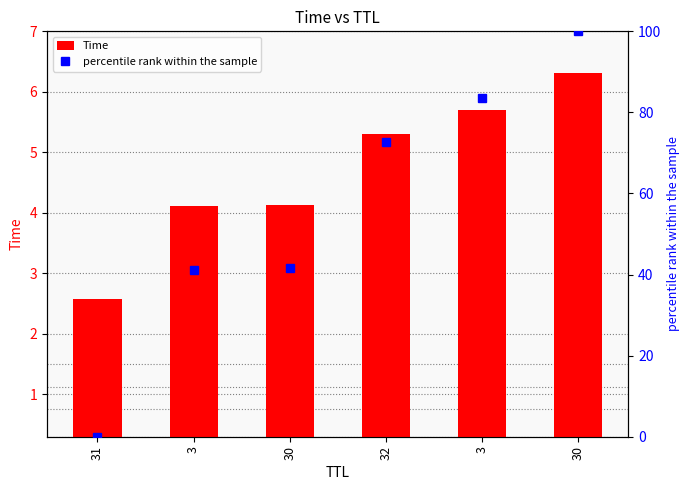

Is it true that percentile rank within the sample equals 0.0 at 31?

True